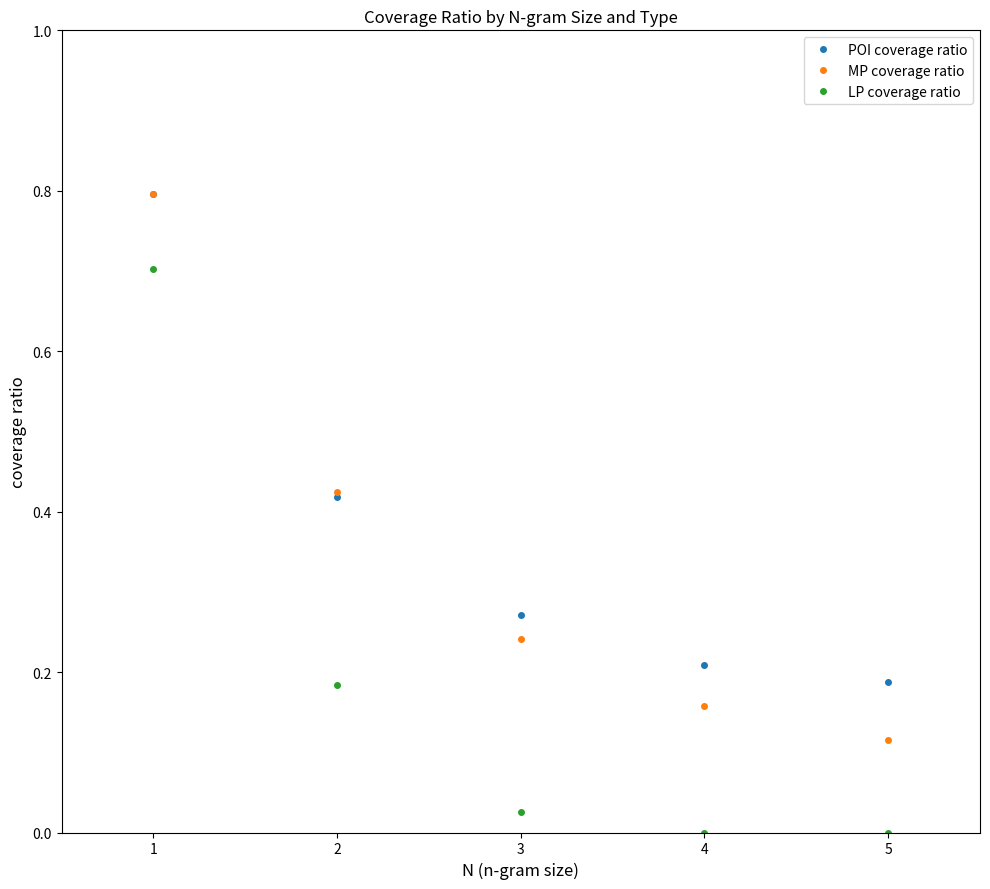

At how many categories does at least one series exceed 0?

5